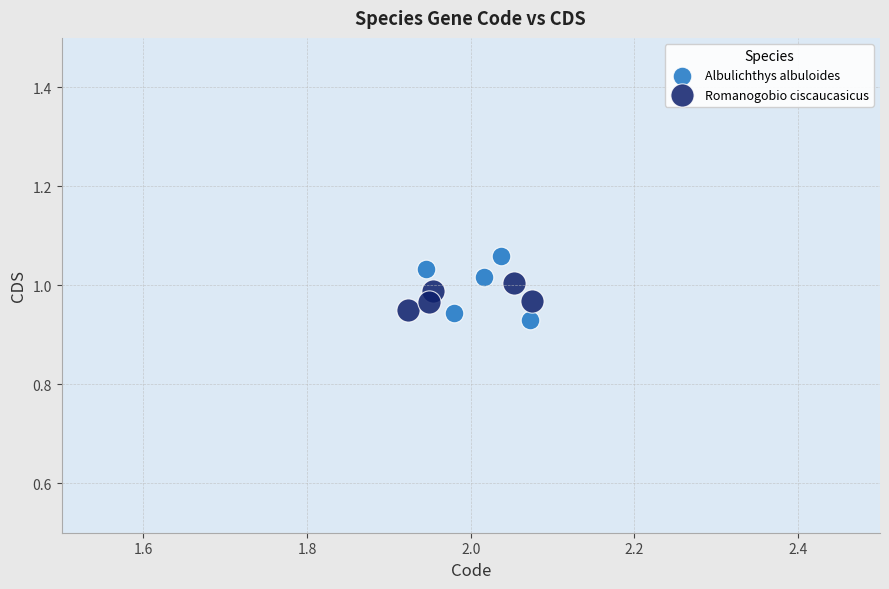

What are all the series names shown in the legend?

Albulichthys albuloides, Romanogobio ciscaucasicus